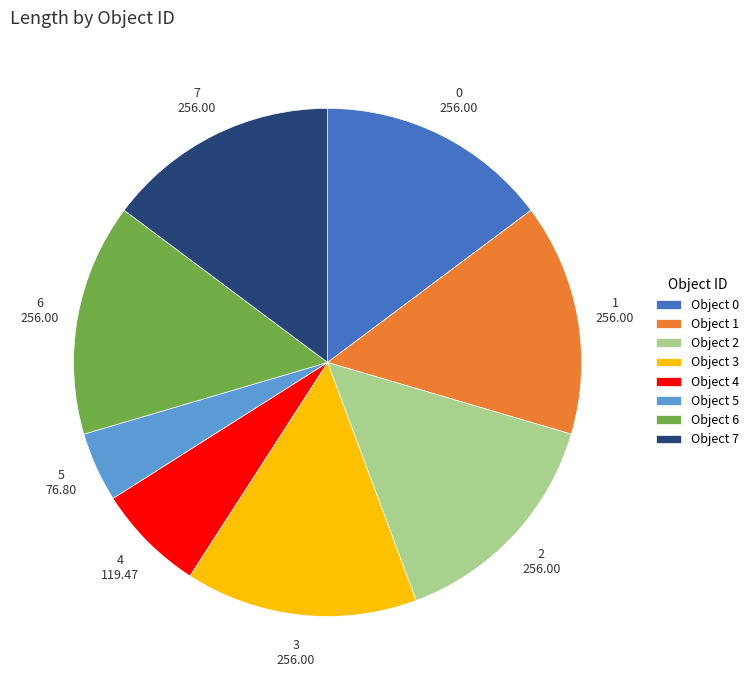

Which has a higher value, 5 or 2?

2